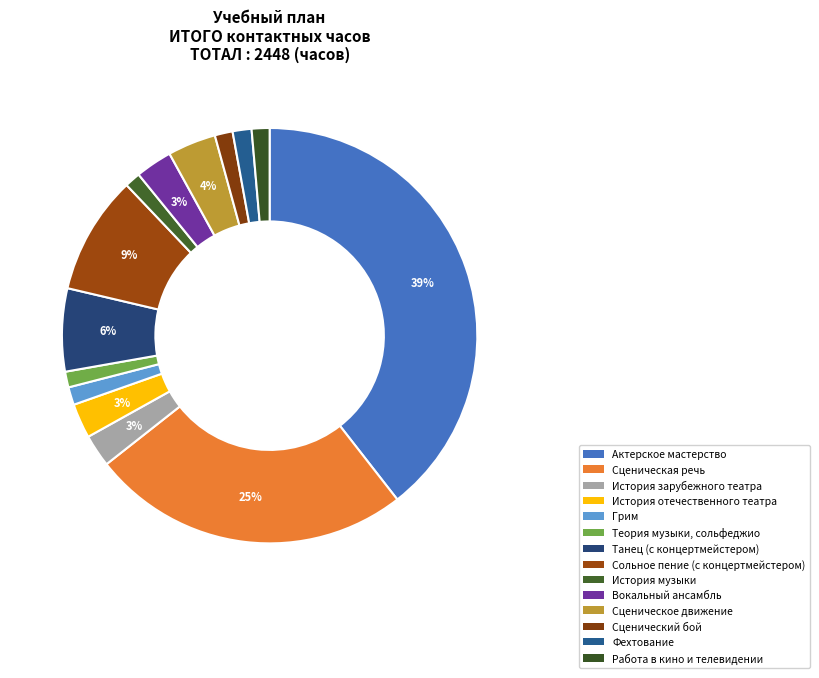

What is the smallest slice in the pie chart?

Теория музыки, сольфеджио